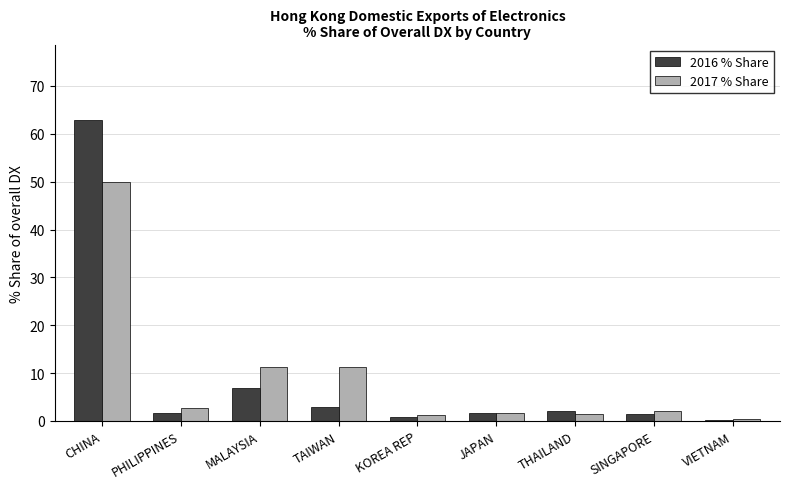

What is the difference between the maximum and minimum values in the 2016 % Share series?

62.6